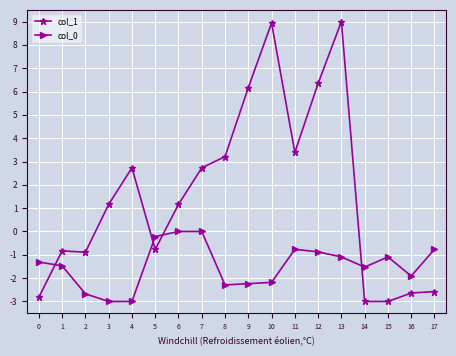

At which category is the sum across all series the highest?

13